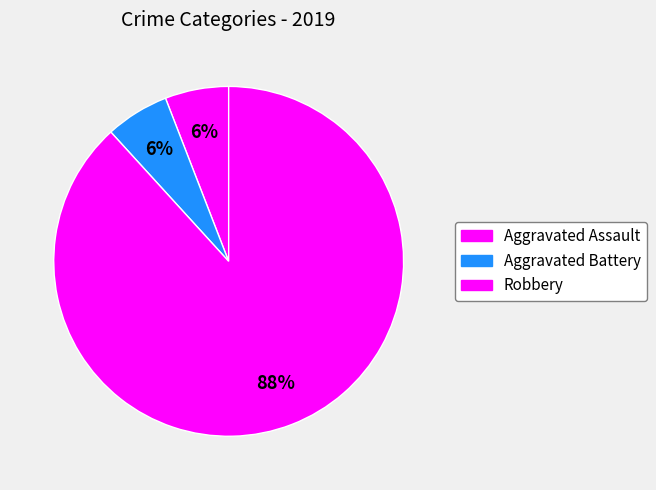

Which slice is the smallest?

Aggravated Assault